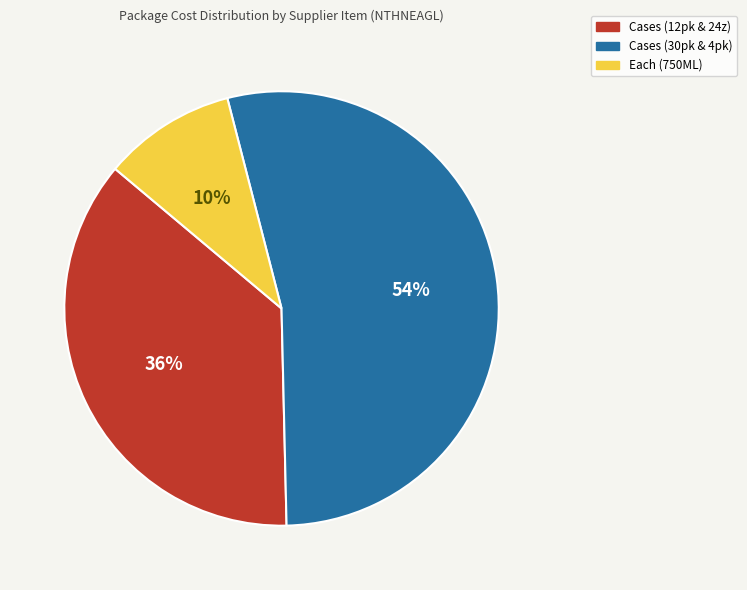

To the nearest percent, what is the combined percentage of Cases (12pk & 24z) and Cases (30pk & 4pk)?

90%